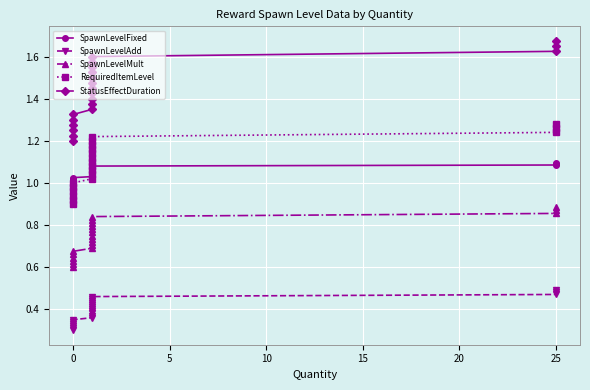

Rank the series by their maximum value, from lowest to highest.

SpawnLevelAdd, SpawnLevelMult, SpawnLevelFixed, RequiredItemLevel, StatusEffectDuration